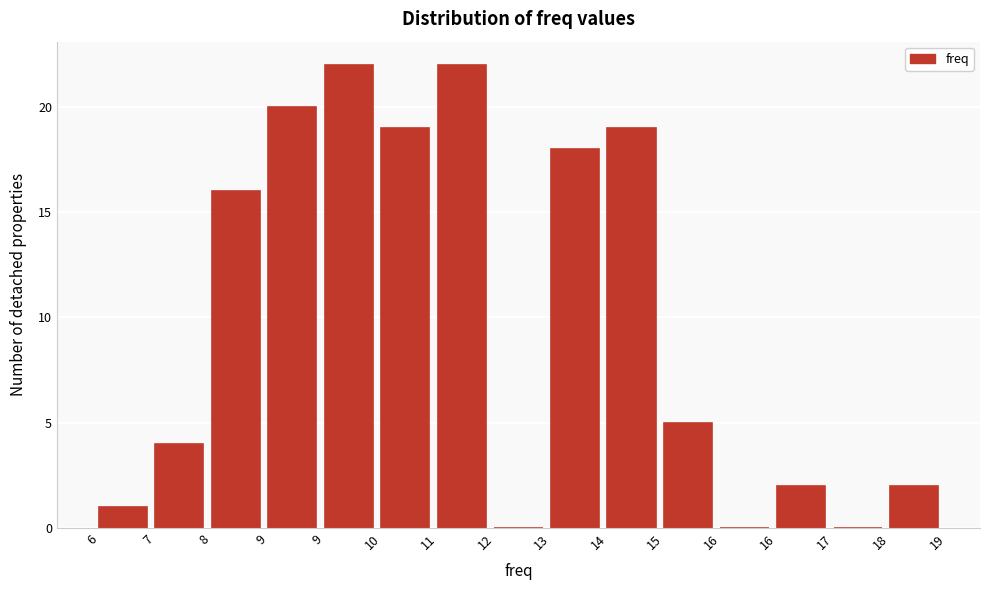

Count the number of categories in the chart.

15